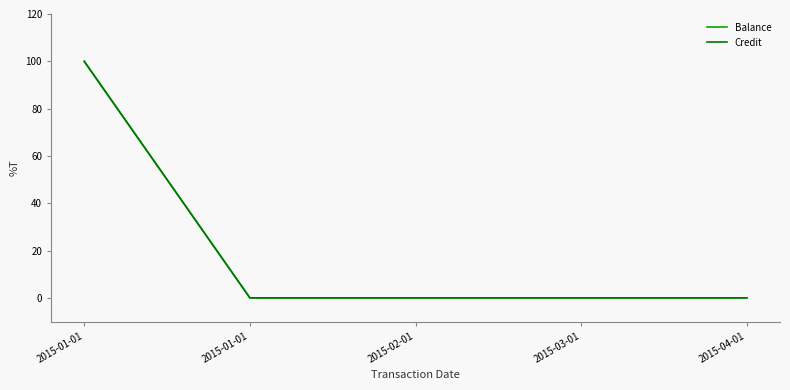

Does the chart display data point markers on the line(s)?

No